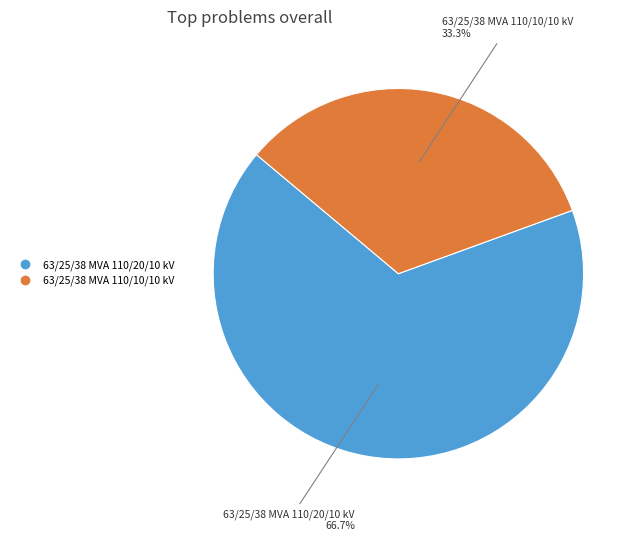

To the nearest percent, what portion does 63/25/38 MVA 110/10/10 kV represent?

33%